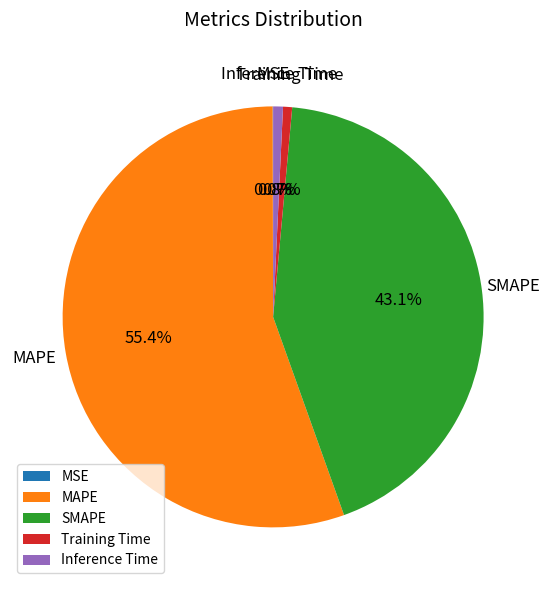

Between MAPE and SMAPE, which is larger?

MAPE